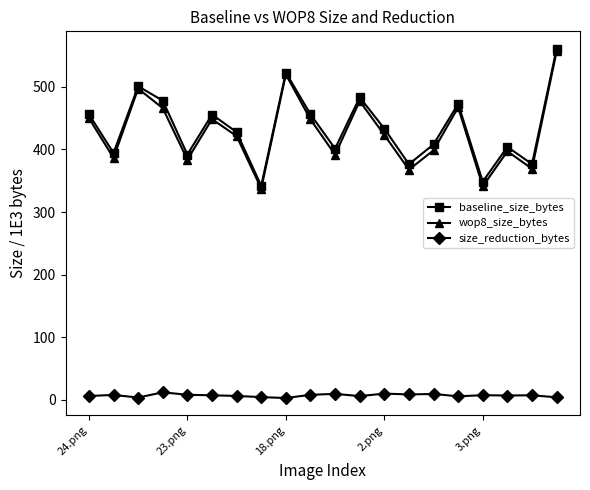

What is the greatest value displayed?

560.8